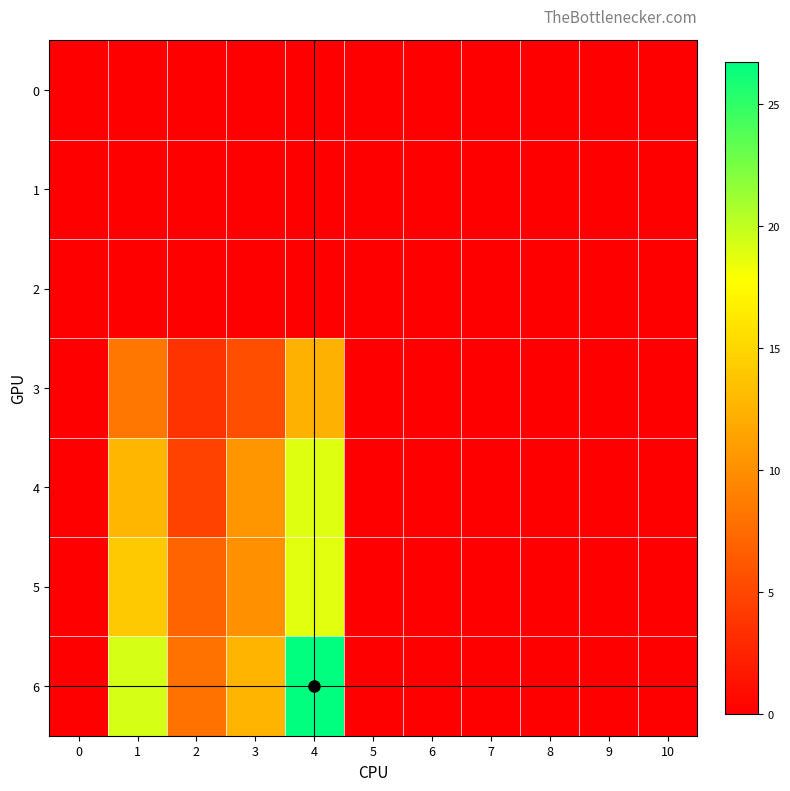

Which series has the widest spread of values?

6